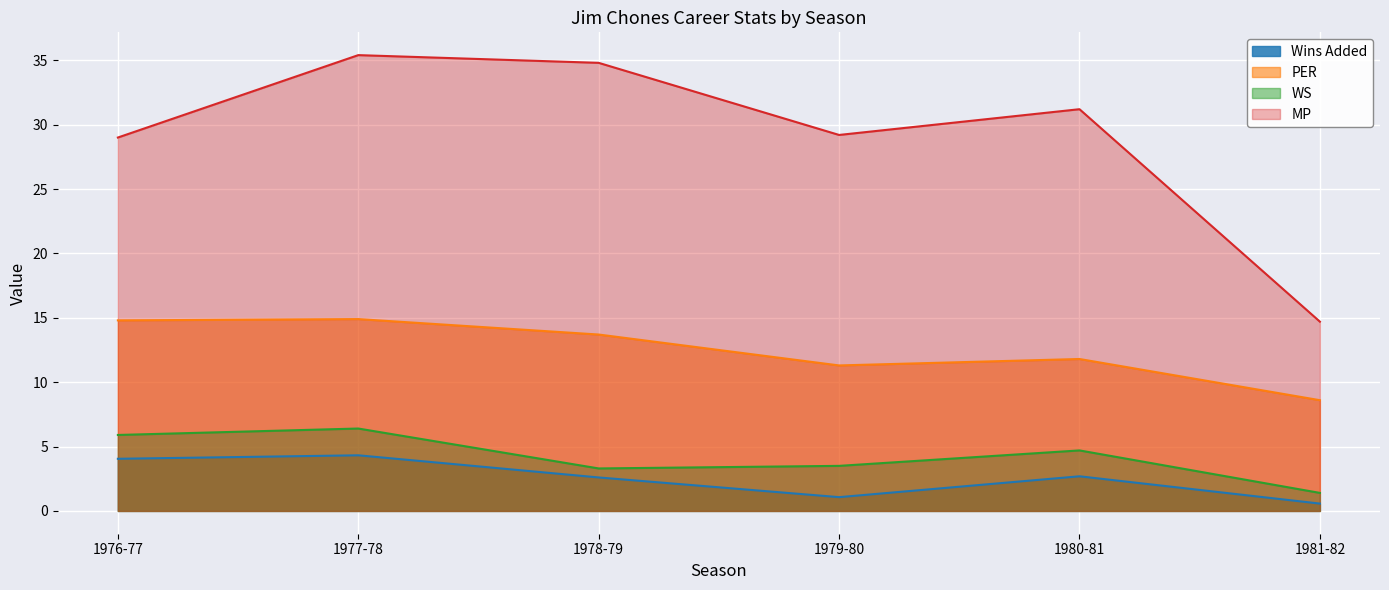

How many interior local valleys does the MP series have?

1